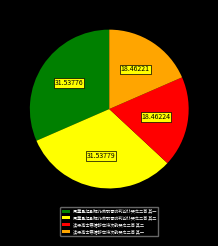

Combined, do 读梁高士寒塘辞世诗次韵哭之二首 其二 and 读梁高士寒塘辞世诗次韵哭之二首 其一 account for over 50%?

No